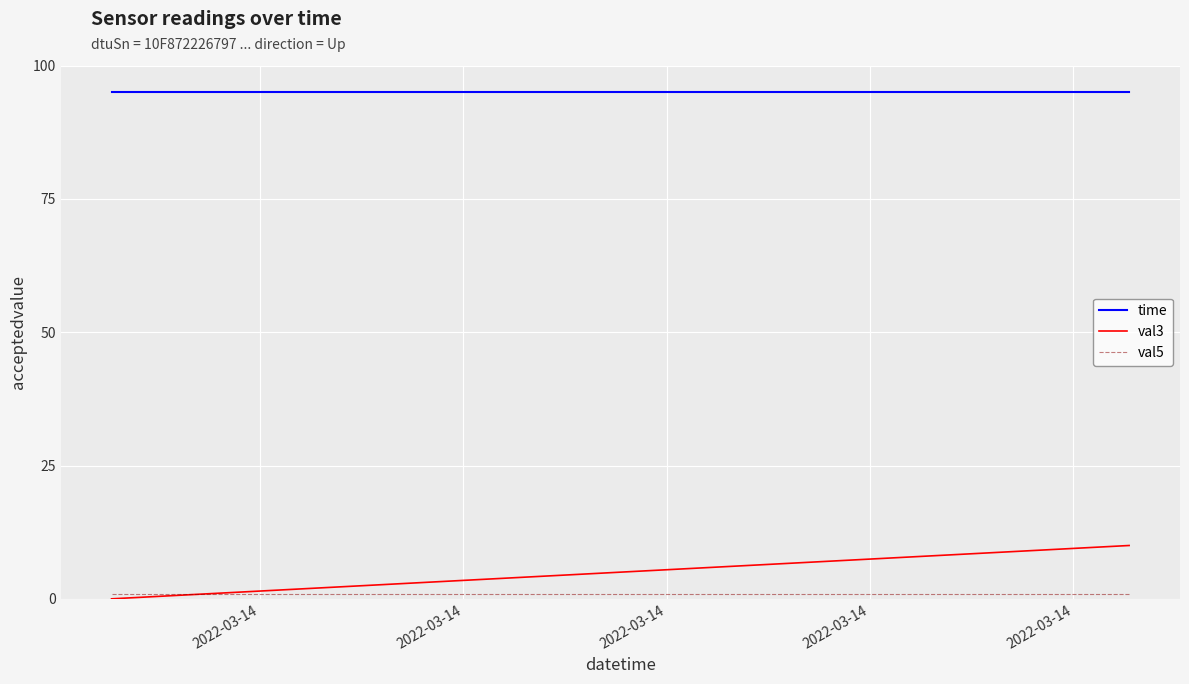

Which series has the largest range (max minus min)?

val3